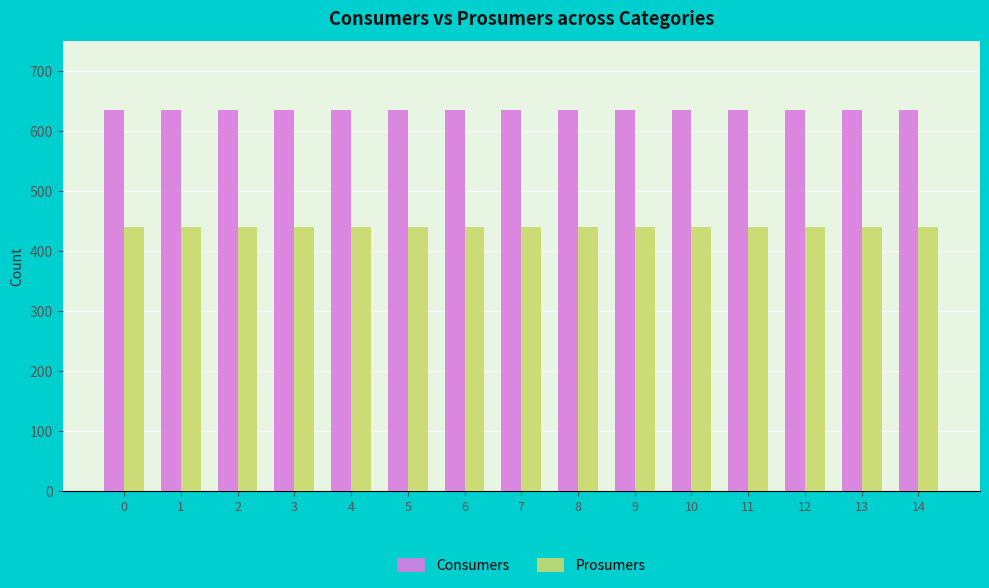

What is the smallest value displayed?

440